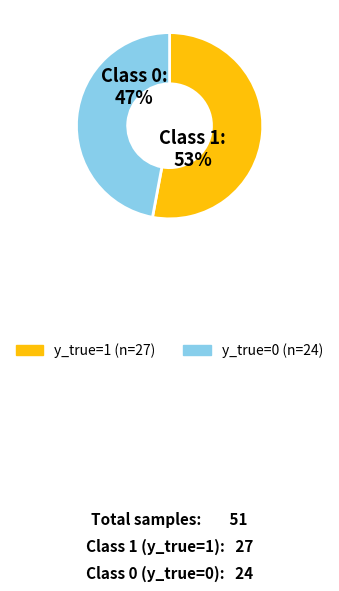

Which slice is the largest?

y_true=1